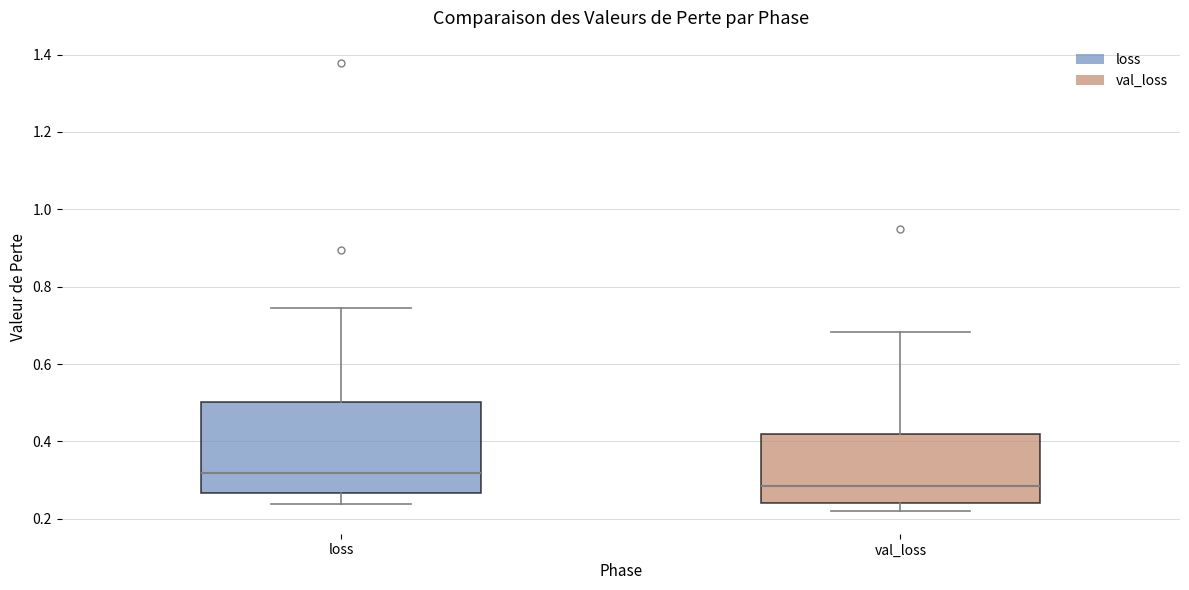

Which box has the lowest median line?

val_loss